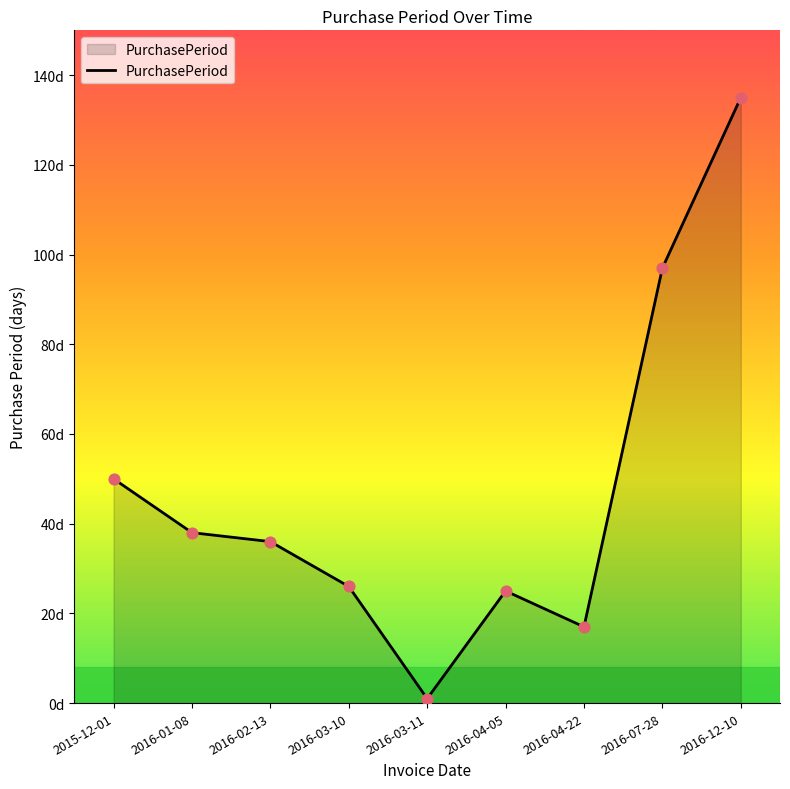

Which has a higher value, 2015-12-01 or 2016-03-11?

2015-12-01